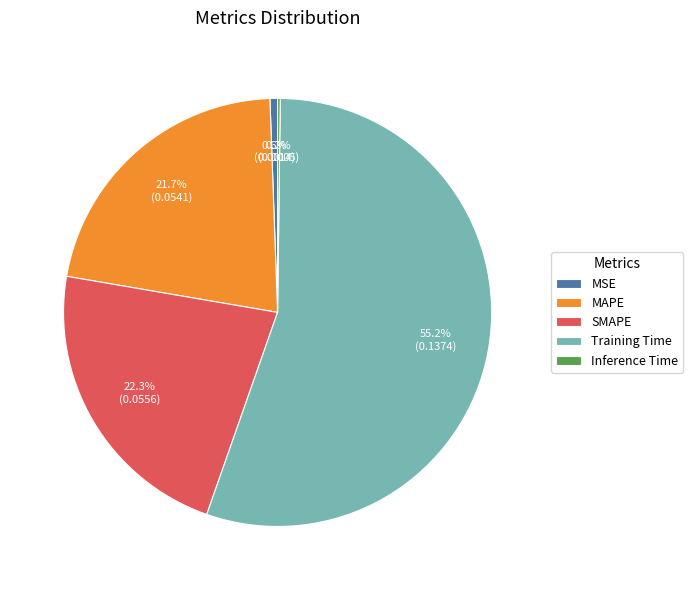

To the nearest percent, what is the difference between the largest and smallest slice percentages?

55%